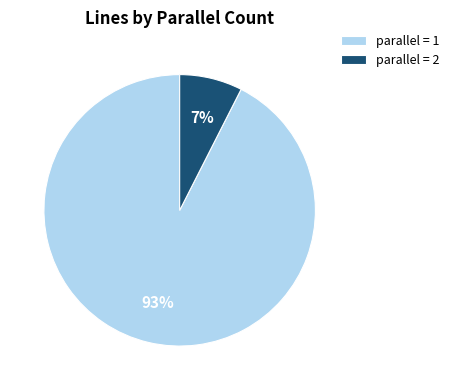

Which category accounts for the majority?

parallel = 1